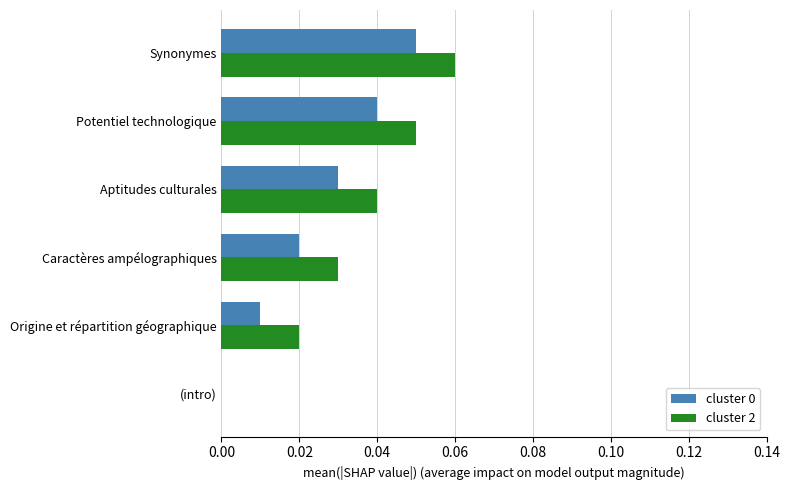

True or false: cluster 0 has a value of 0.0 at Origine et répartition géographique.

True